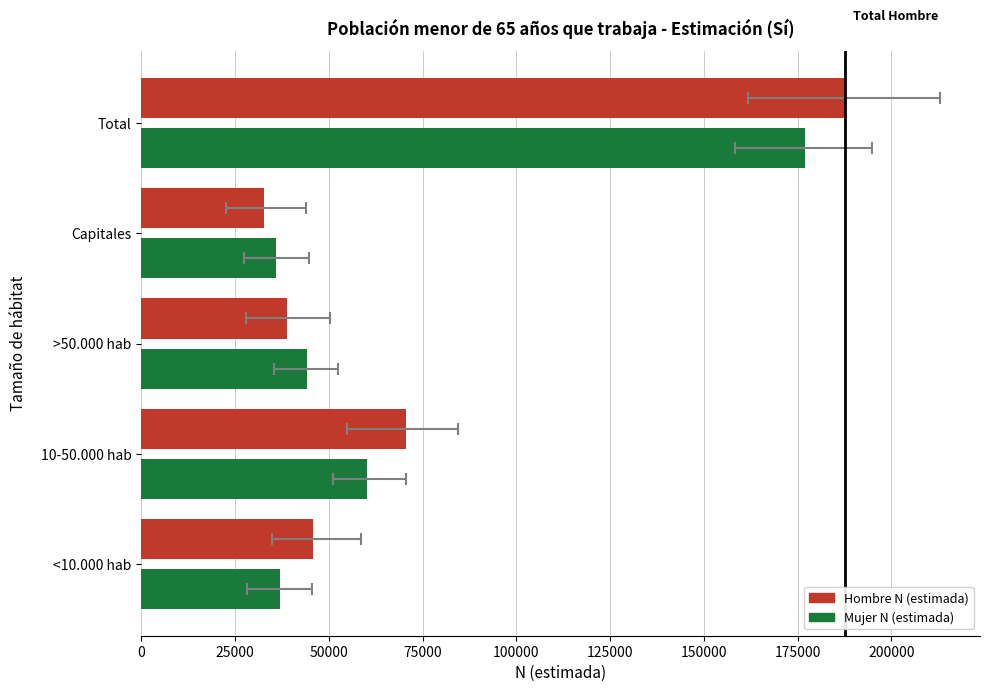

Is it true that Hombre N (estimada) equals 108706 at 10-50.000 hab?

False